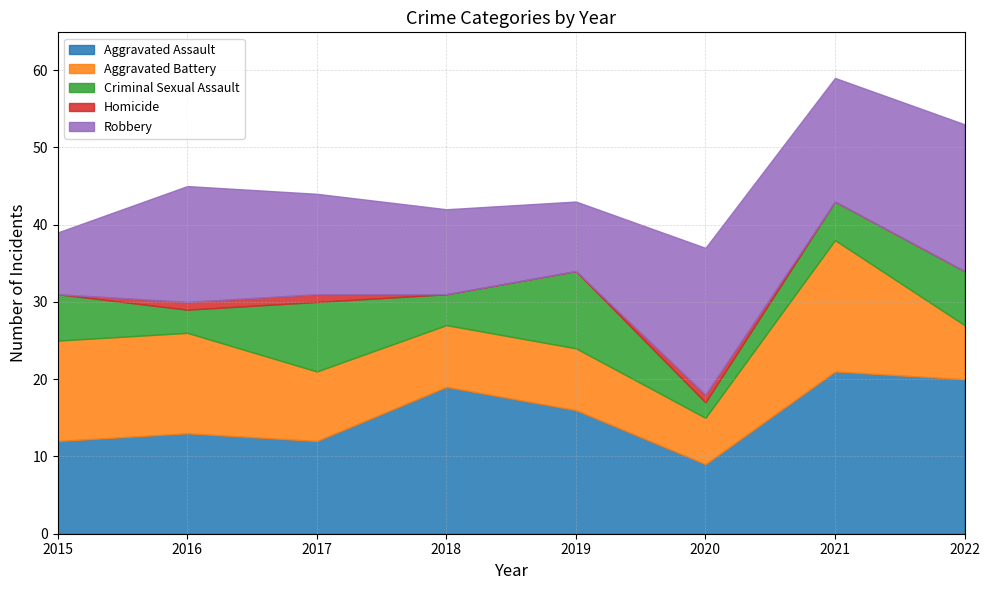

True or false: Homicide and Aggravated Battery cross at least once.

False